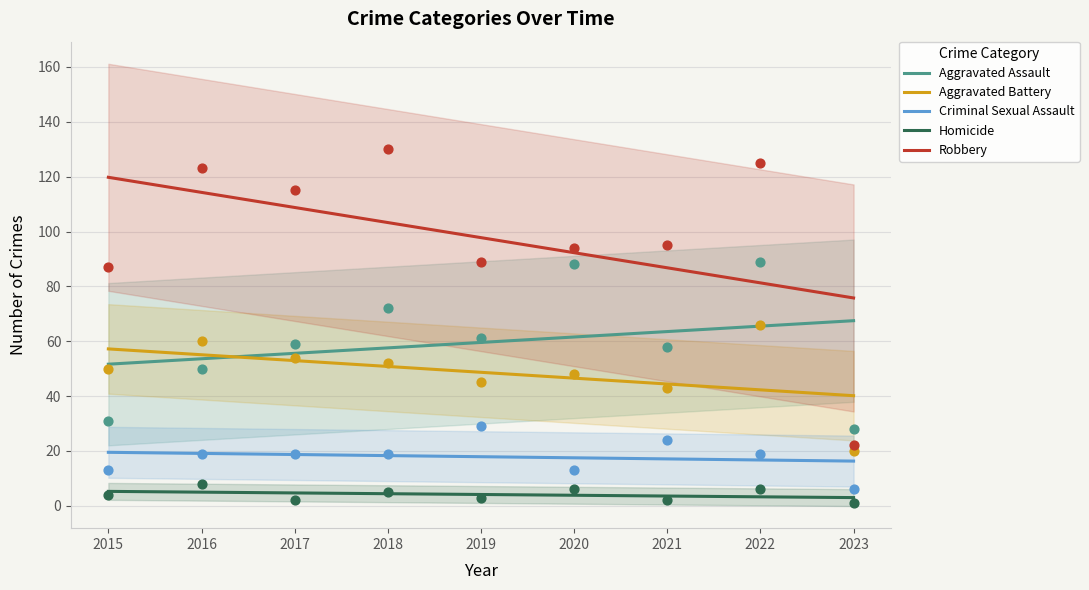

Which series contains the highest Y value?

Robbery